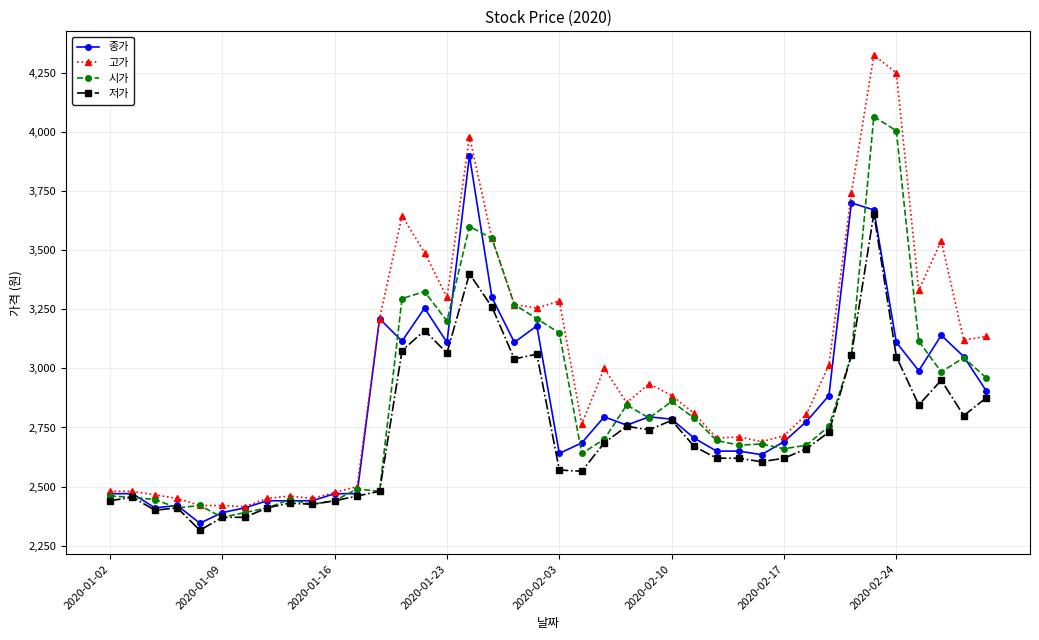

Which series has the widest spread of values?

고가